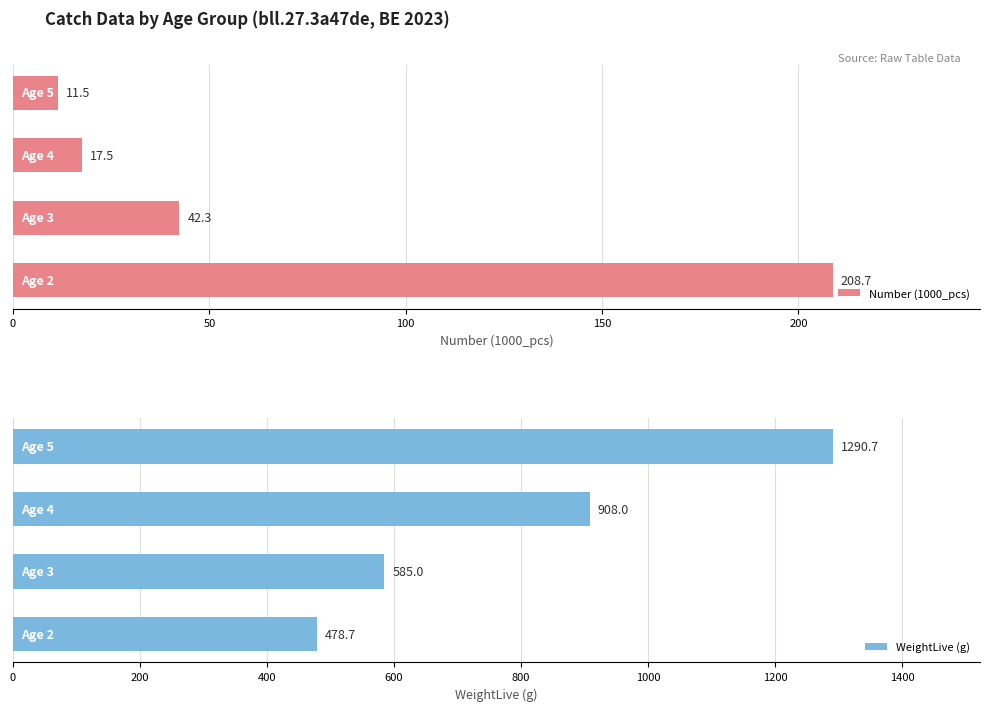

What is the value of the WeightLive (g) bar at the 3rd from the left?

908.0